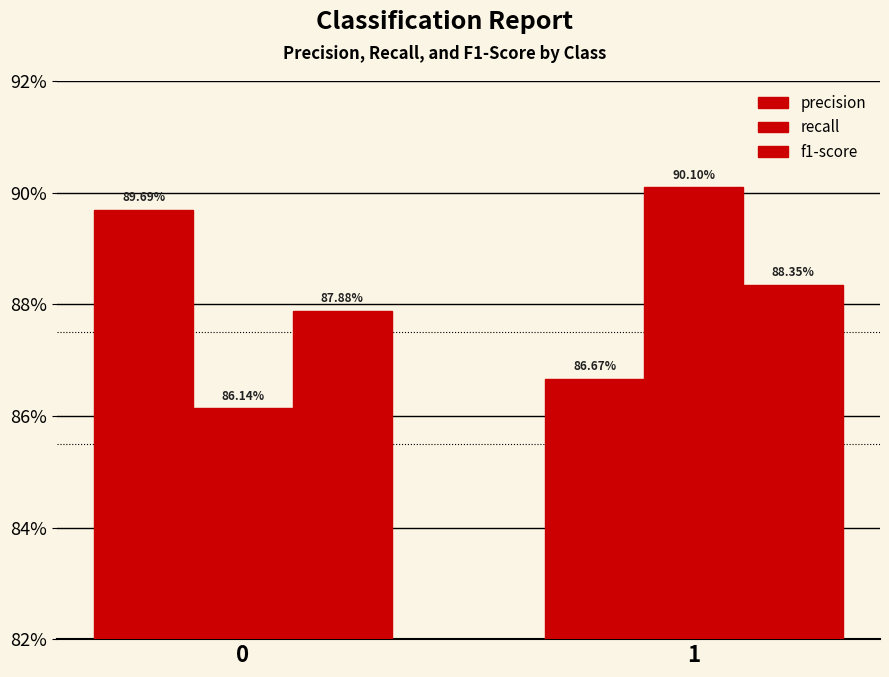

Which category has the highest value in the f1-score series?

1